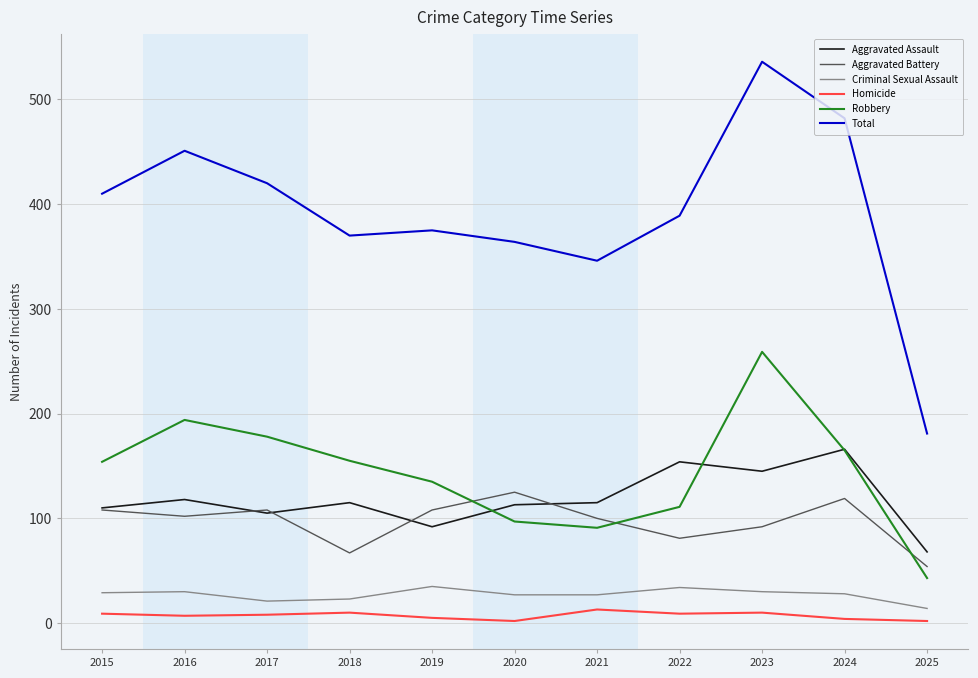

Which category has the highest value in the Aggravated Assault series?

2024